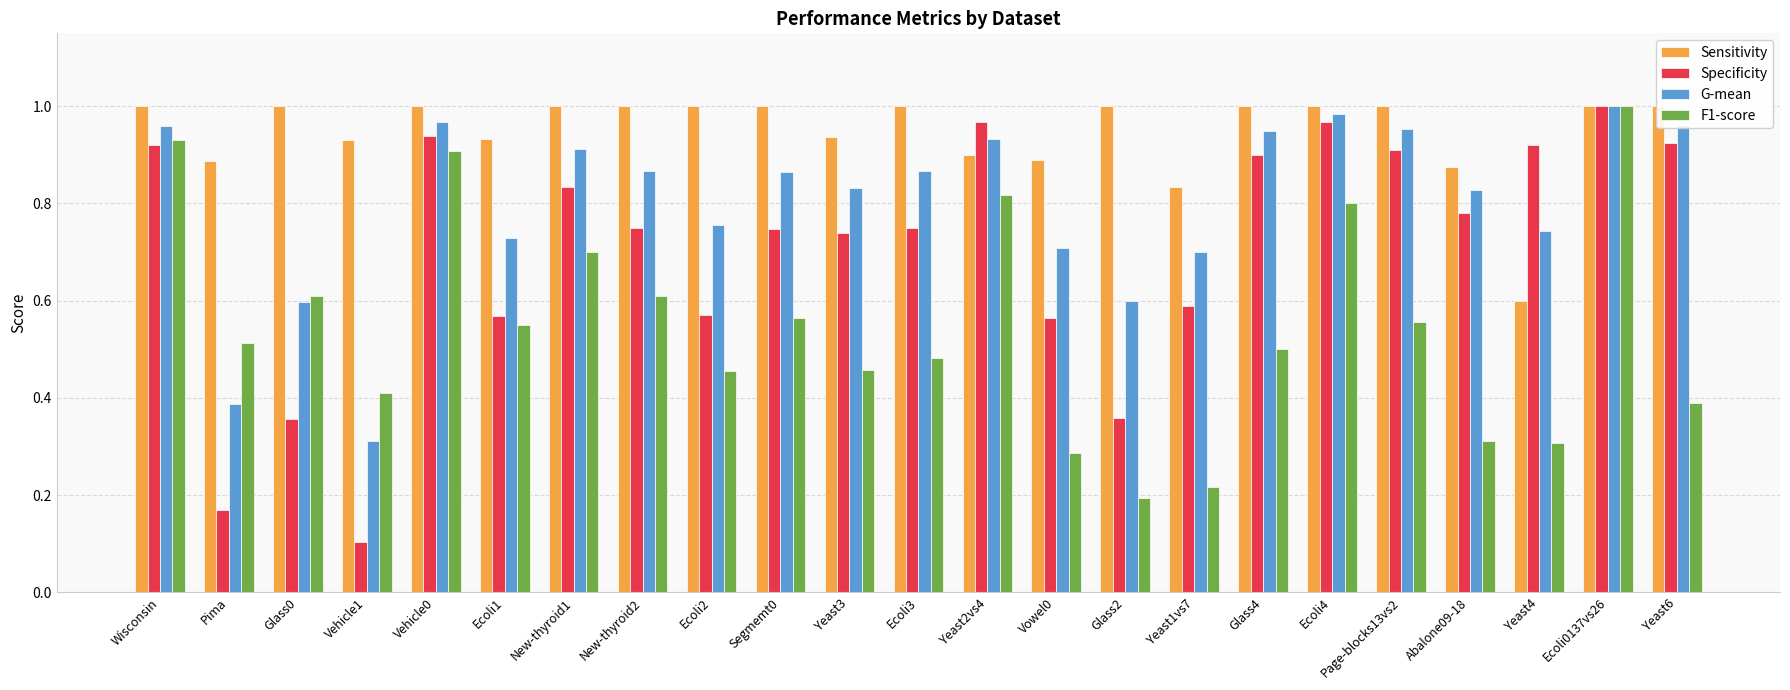

What is the label of the 11th bar from the left?

Yeast3